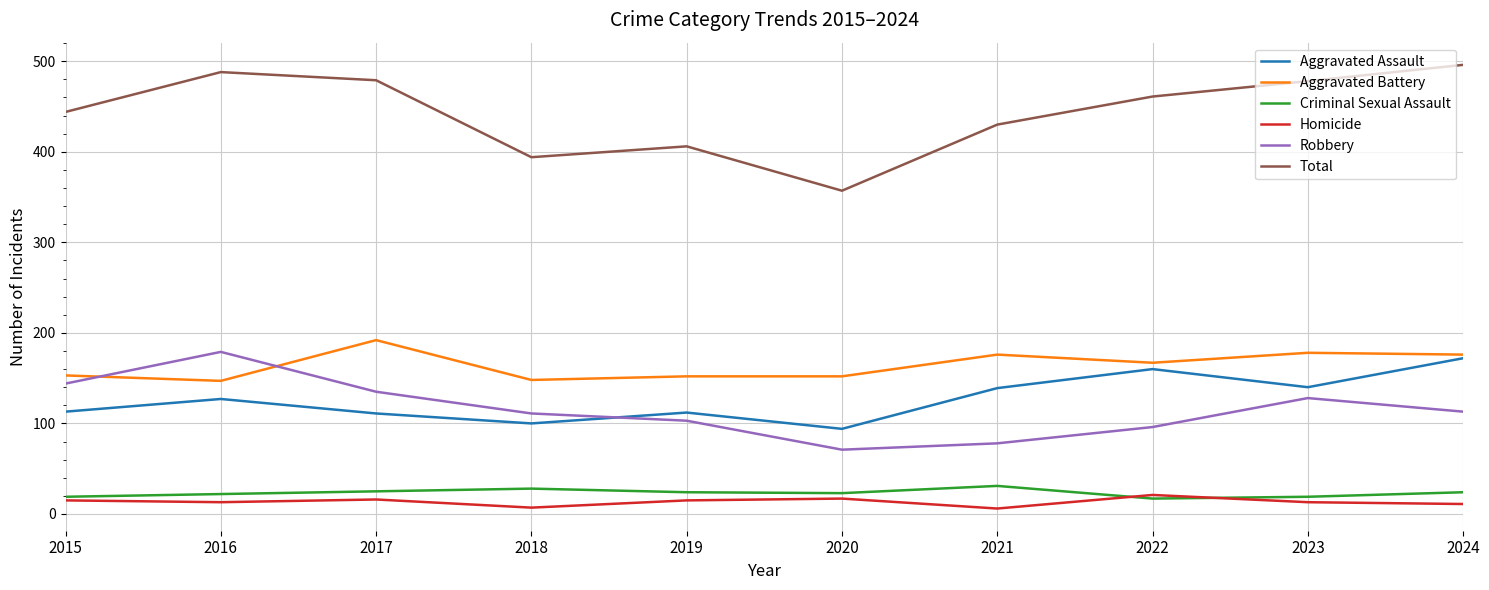

How many interior local peaks does the Total series have?

2